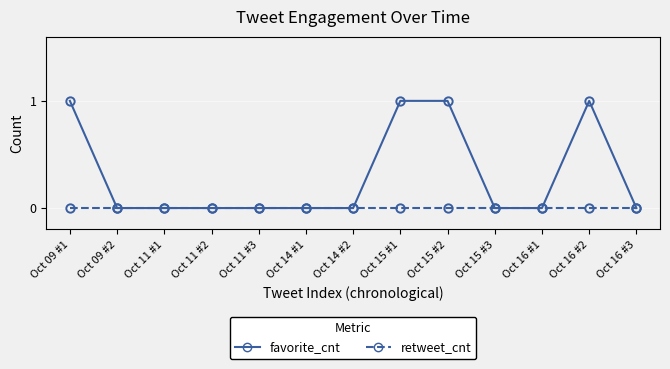

What is the label of the 5th point from the right?

Oct 15 #2